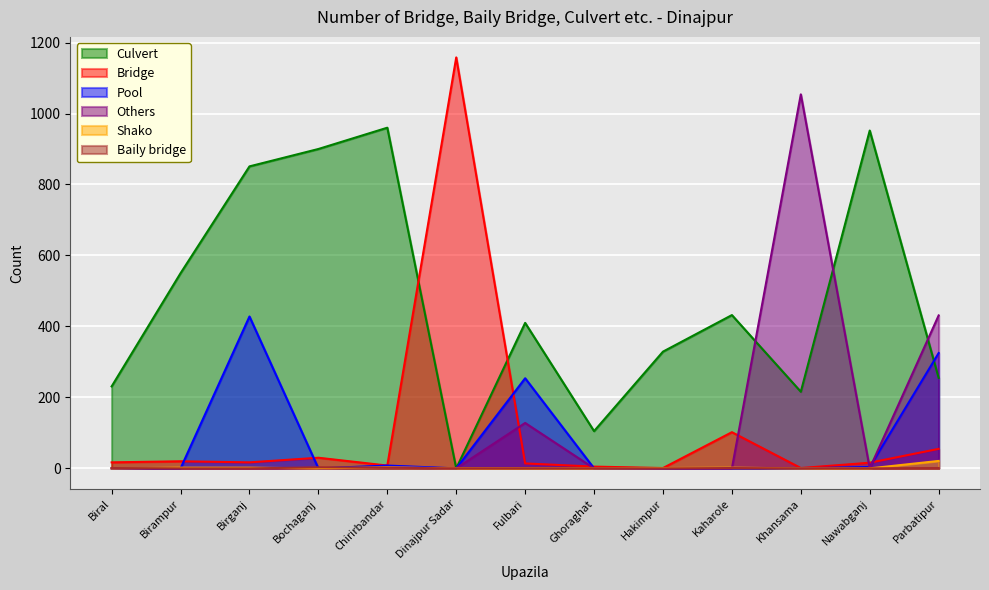

Rank the categories by Bridge value from highest to lowest.

Dinajpur Sadar, Kaharole, Parbatipur, Bochaganj, Birampur, Biral, Birganj, Nawabganj, Fulbari, Chirirbandar, Ghoraghat, Hakimpur, Khansama